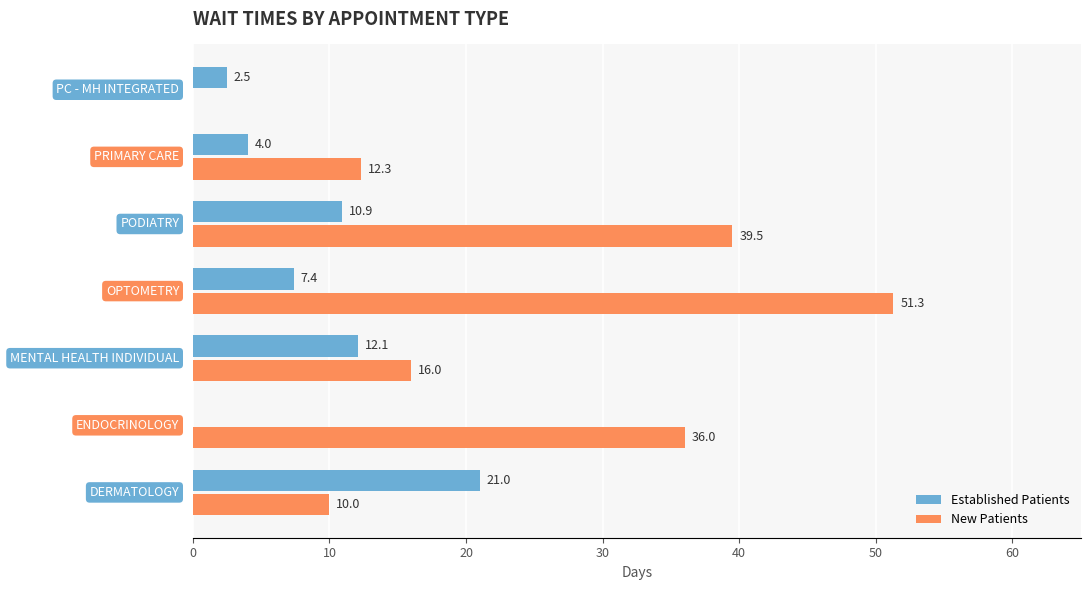

Count the number of categories in the chart.

7